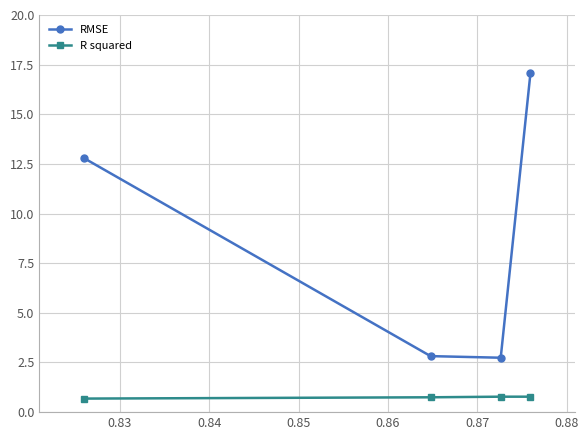

What is the sum of all R squared values?

3.0